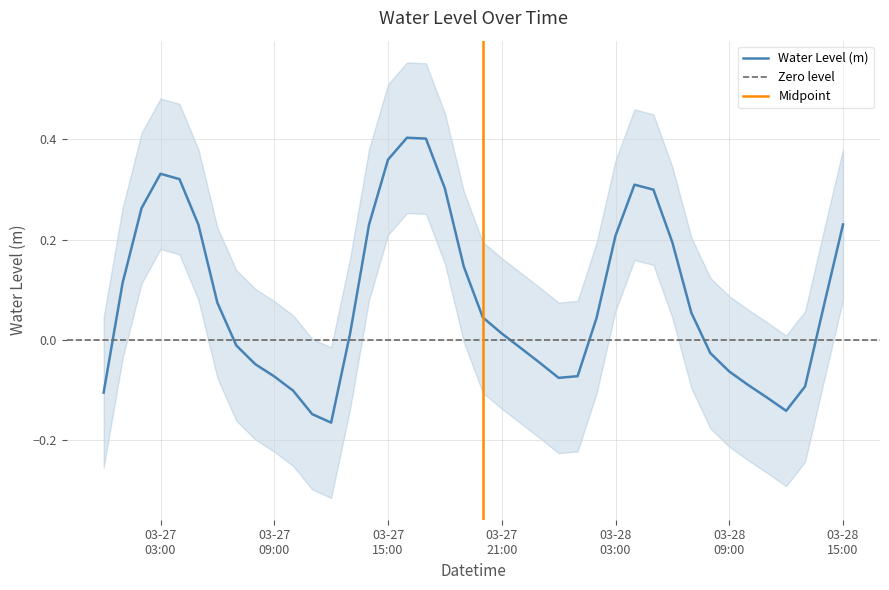

Reading left to right, transcribe all the data shown in this chart.

-0.1	0.1	0.3	0.3	0.3	0.2	0.1	-0.0	-0.0	-0.1	-0.1	-0.1	-0.2	0.0	0.2	0.4	0.4	0.4	0.3	0.1	0.0	0.0	-0.0	-0.0	-0.1	-0.1	0.0	0.2	0.3	0.3	0.2	0.1	-0.0	-0.1	-0.1	-0.1	-0.1	-0.1	0.1	0.2